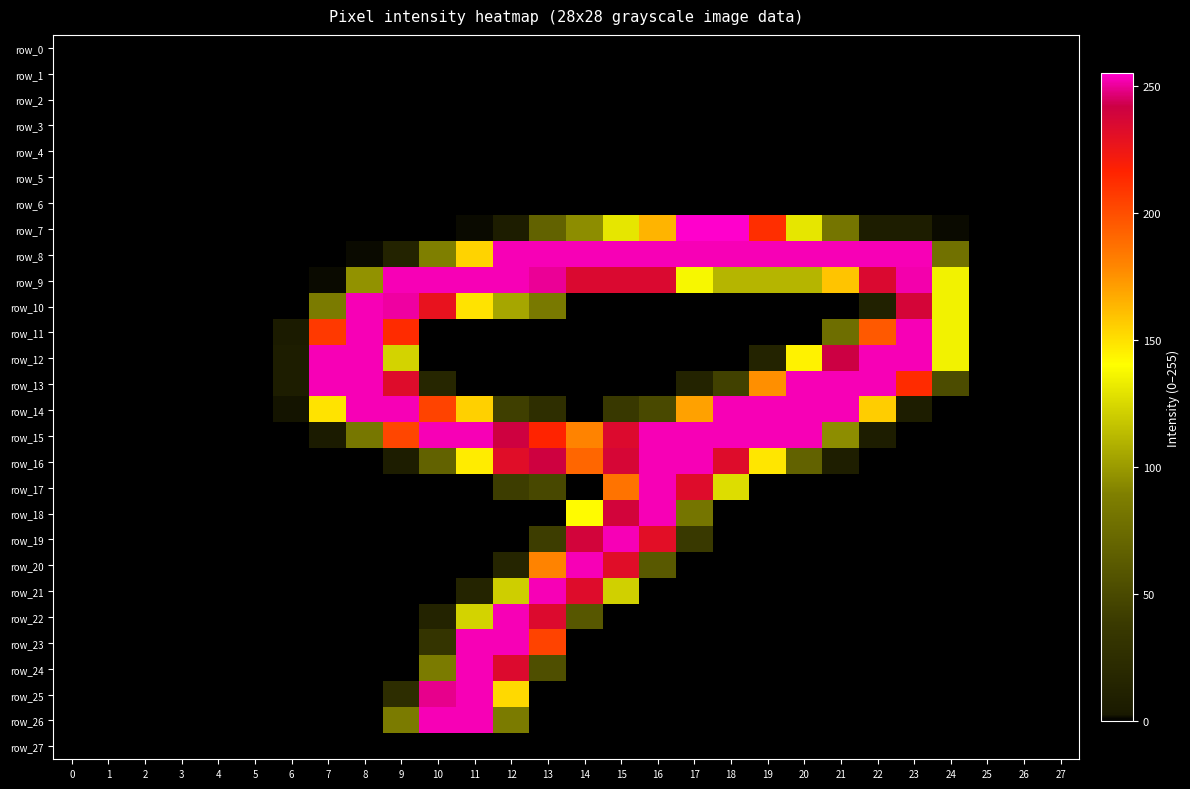

Rank the series at 13 from lowest to highest value.

row_0, row_1, row_2, row_3, row_4, row_5, row_6, row_11, row_12, row_13, row_18, row_25, row_26, row_27, row_14, row_19, row_17, row_24, row_7, row_10, row_20, row_23, row_15, row_22, row_16, row_9, row_8, row_21